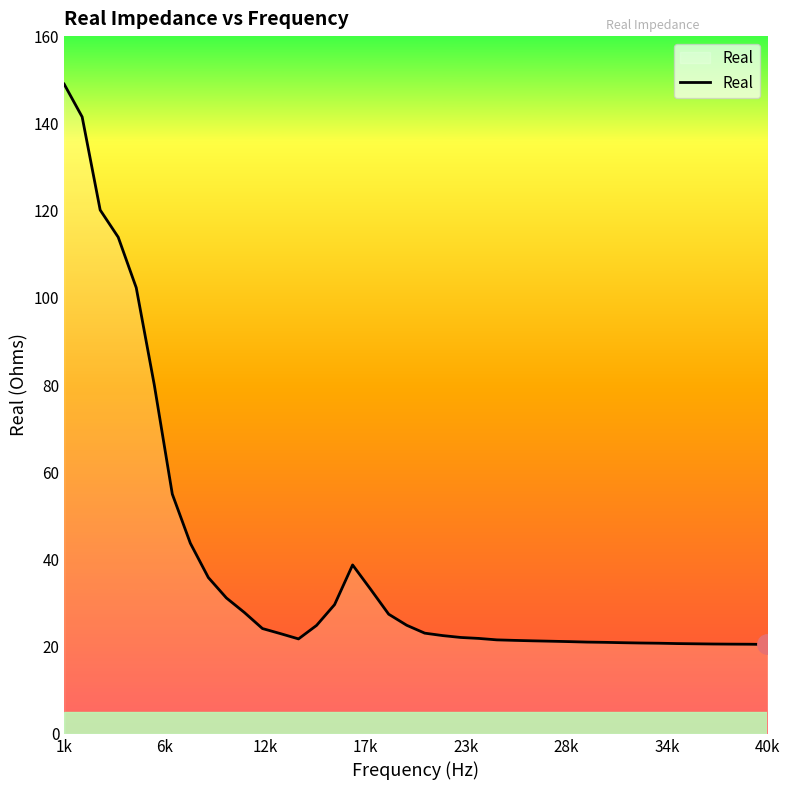

What is the maximum value shown in the chart?

149.0